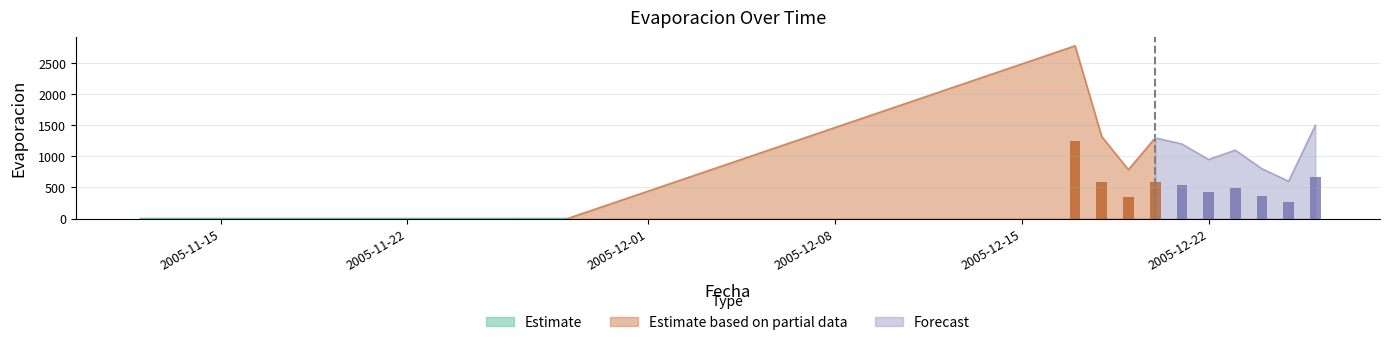

What is the label of the 11th bar from the left?

2005-12-17